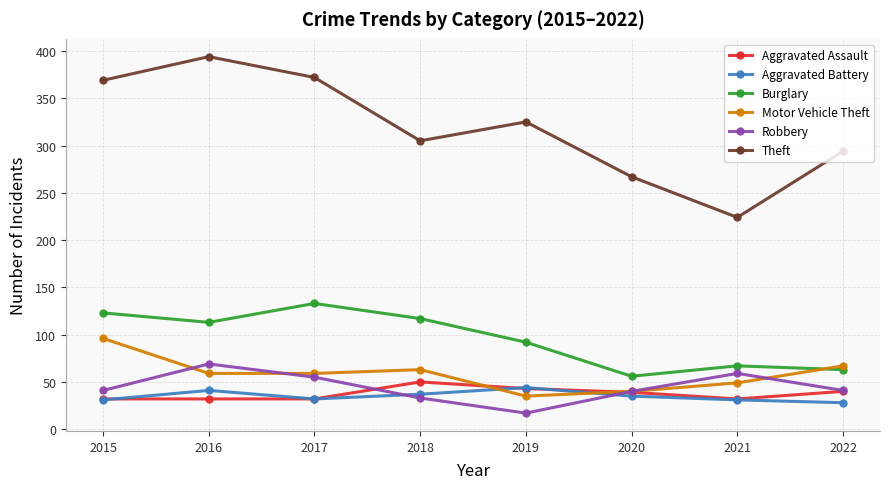

At which label does Theft reach its peak?

2016